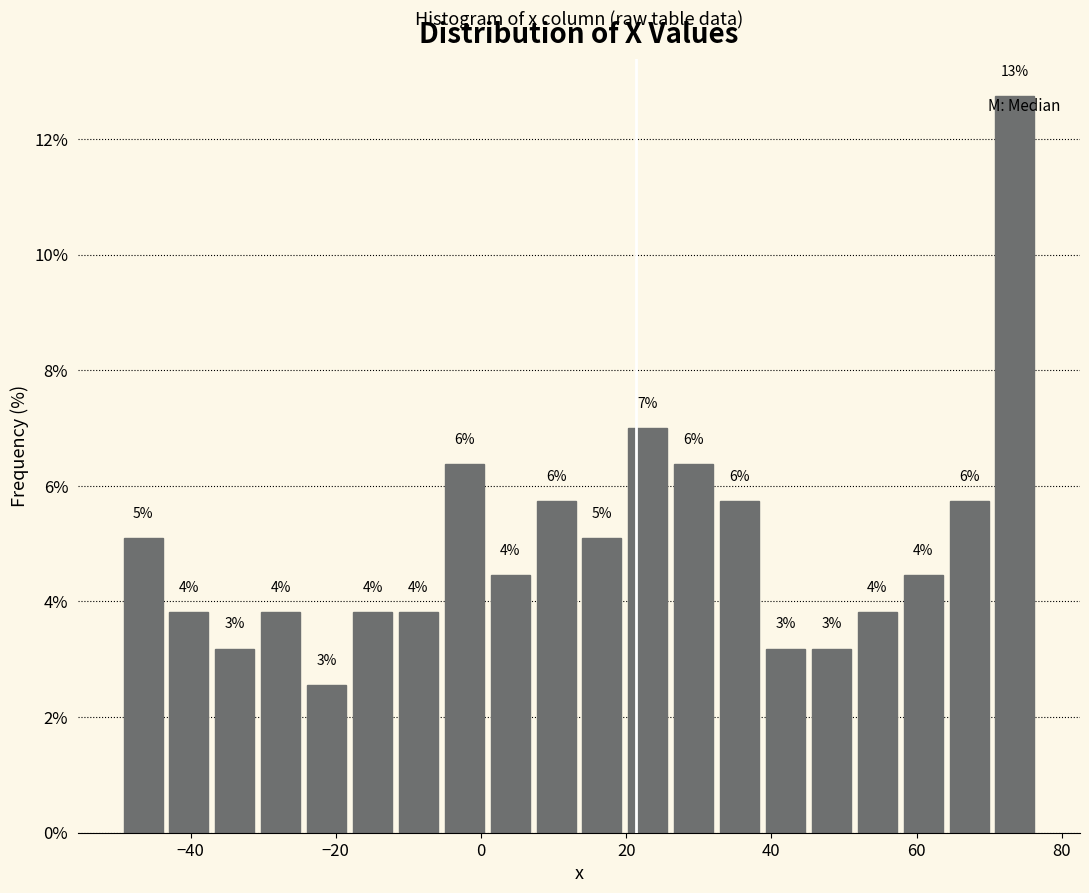

Around what value on the x-axis is the tallest bar? Give the approximate position of its centre, as read against the axis.

74